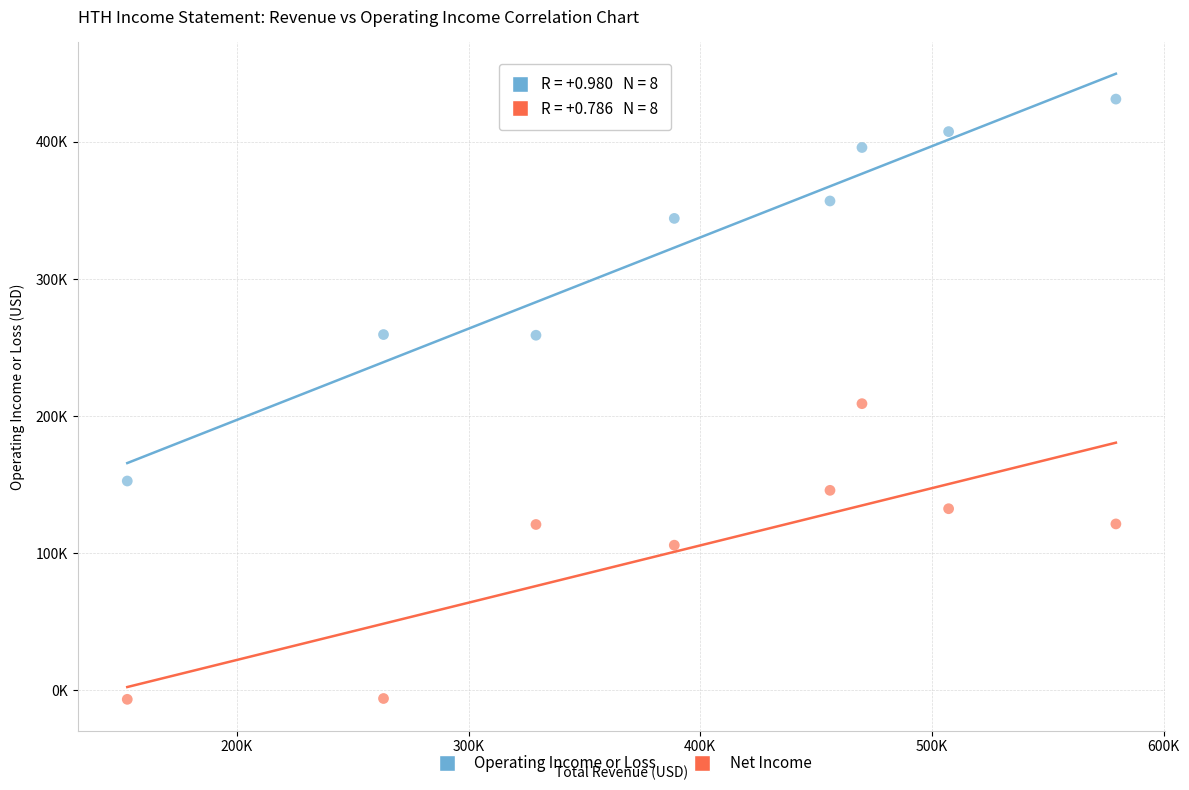

What are all the series names shown in the legend?

Operating Income or Loss, Net Income